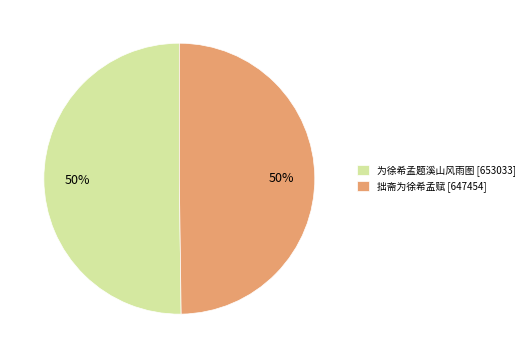

Combined, do 拙斋为徐希孟赋 [647454] and 为徐希孟题溪山风雨图 [653033] account for over 50%?

Yes